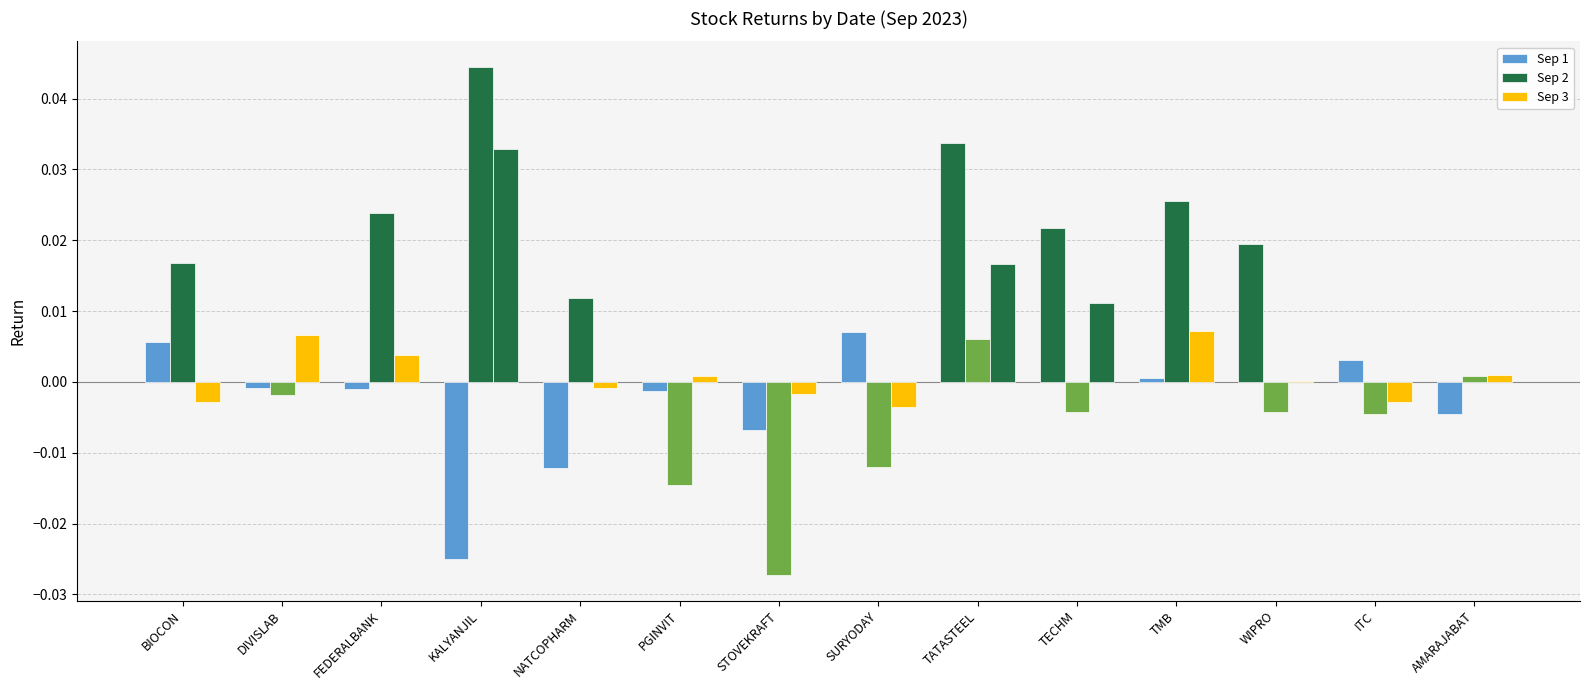

Rank the series at STOVEKRAFT from highest to lowest value.

Sep 3, Sep 1, Sep 2